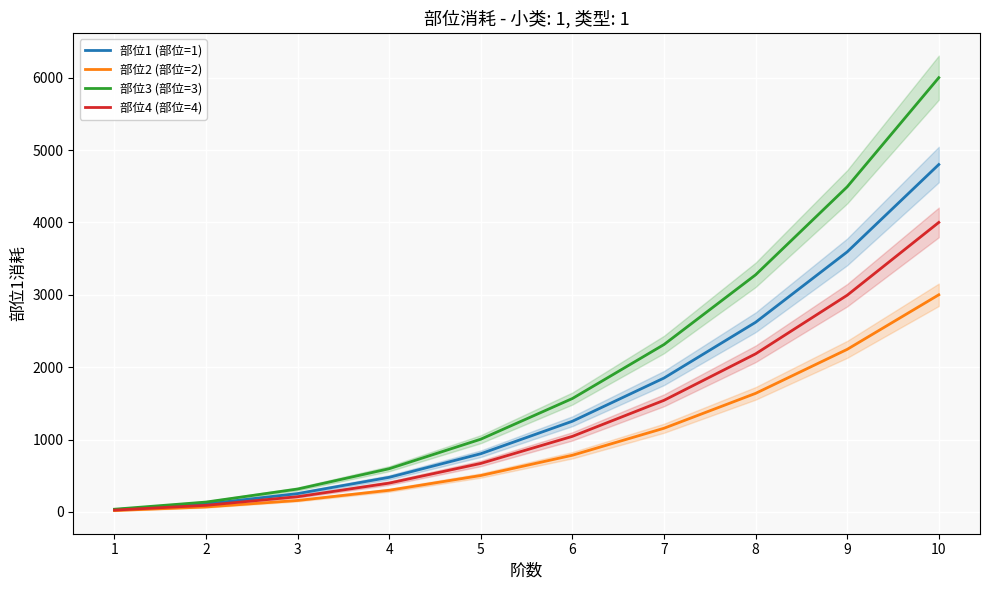

True or false: 部位2 (部位=2) has a value of 783 at 6.

True